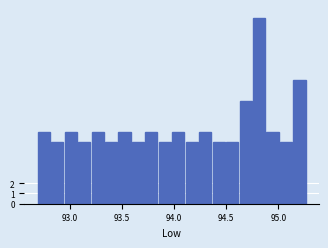

Read against the x-axis, roughly where is the centre of the tallest bar?

94.80